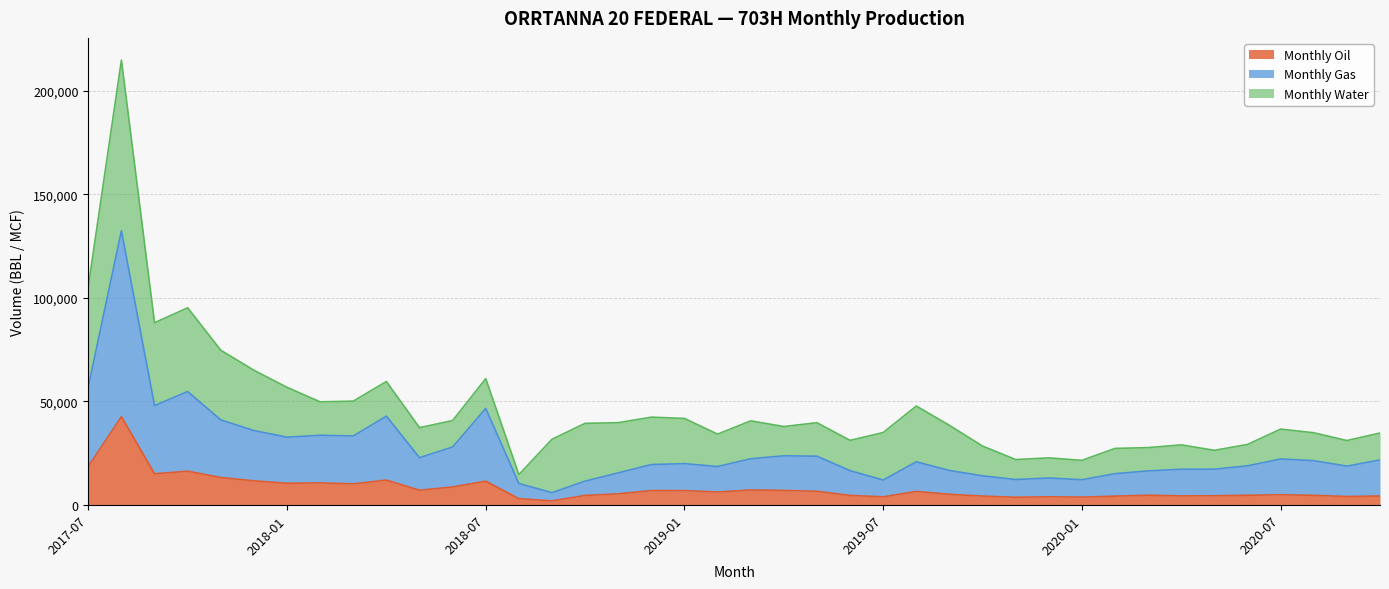

True or false: Monthly Oil and Monthly Gas cross at least once.

False